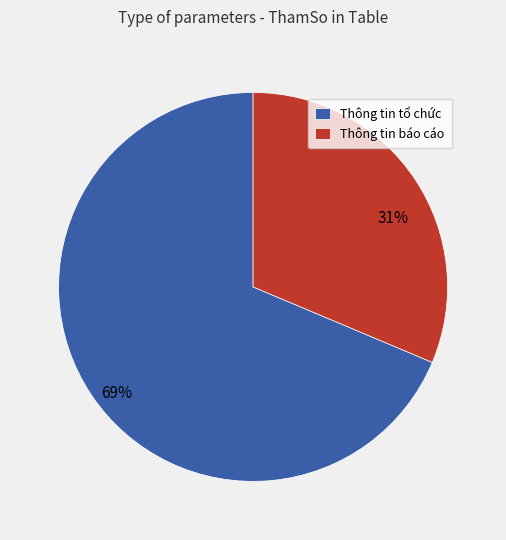

To the nearest percent, what is the average slice percentage?

50%